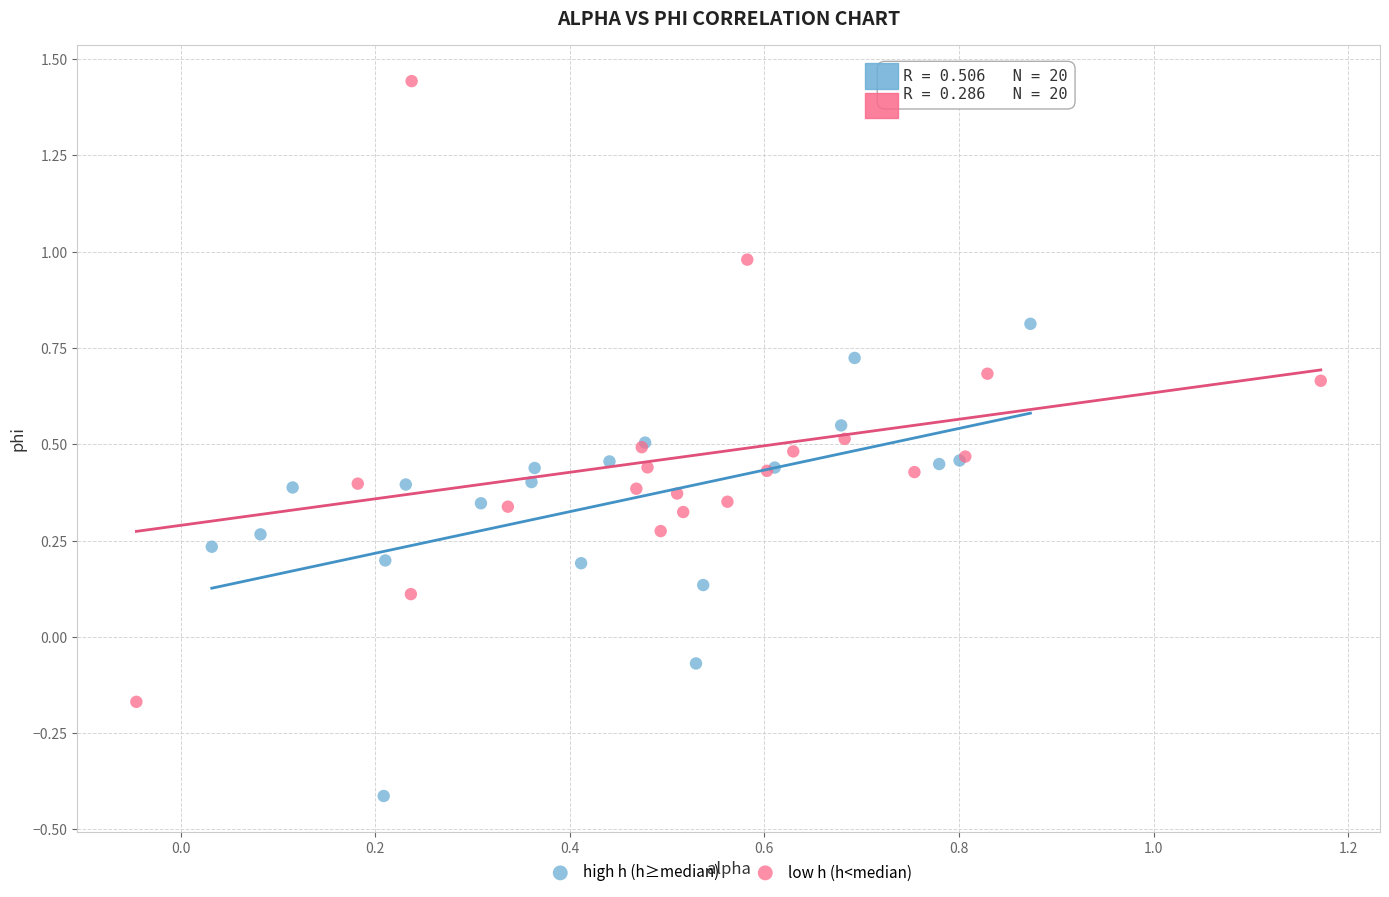

Which series has the largest Y range (max minus min)?

low h (h<median)